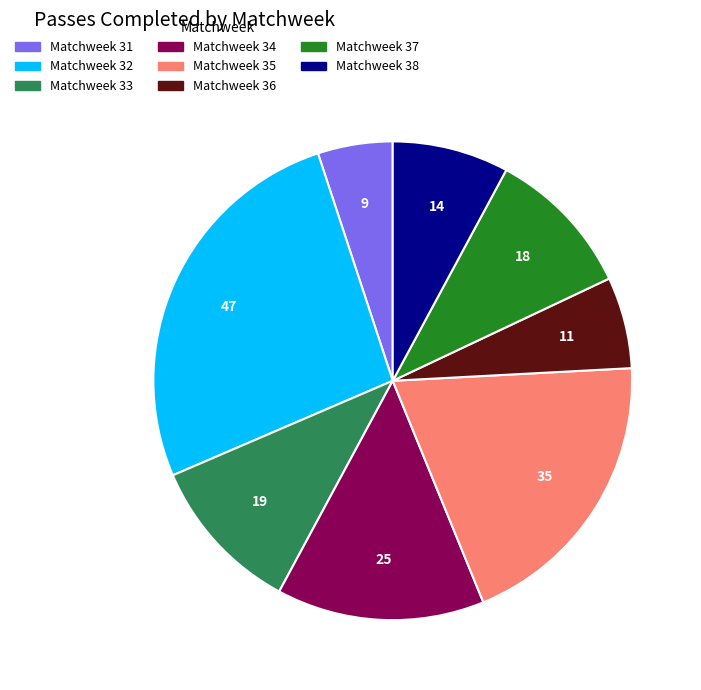

Do Matchweek 31 and Matchweek 32 together represent more than half of the pie?

No